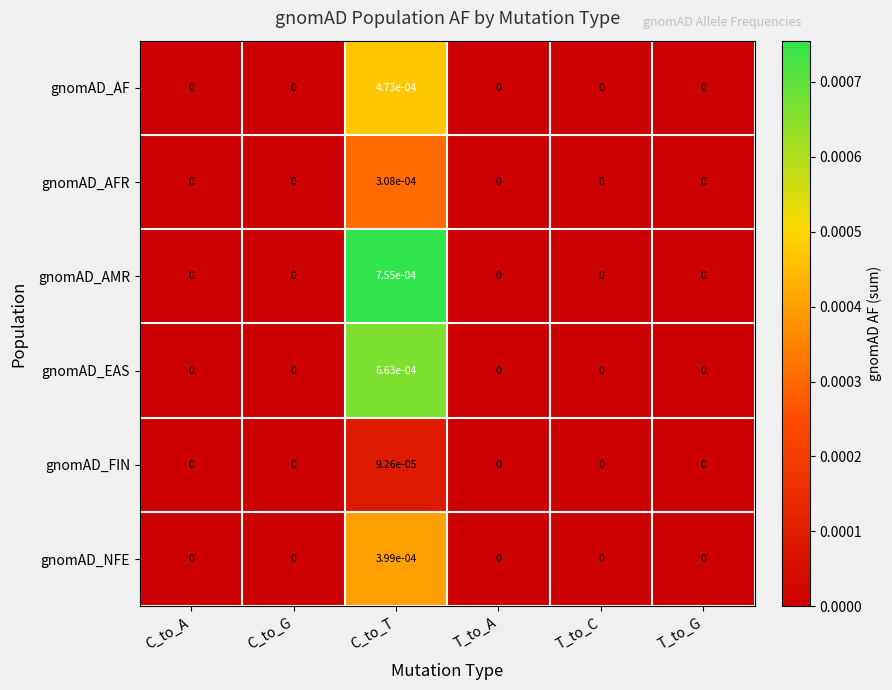

Which label corresponds to the largest value in the chart?

C_to_T